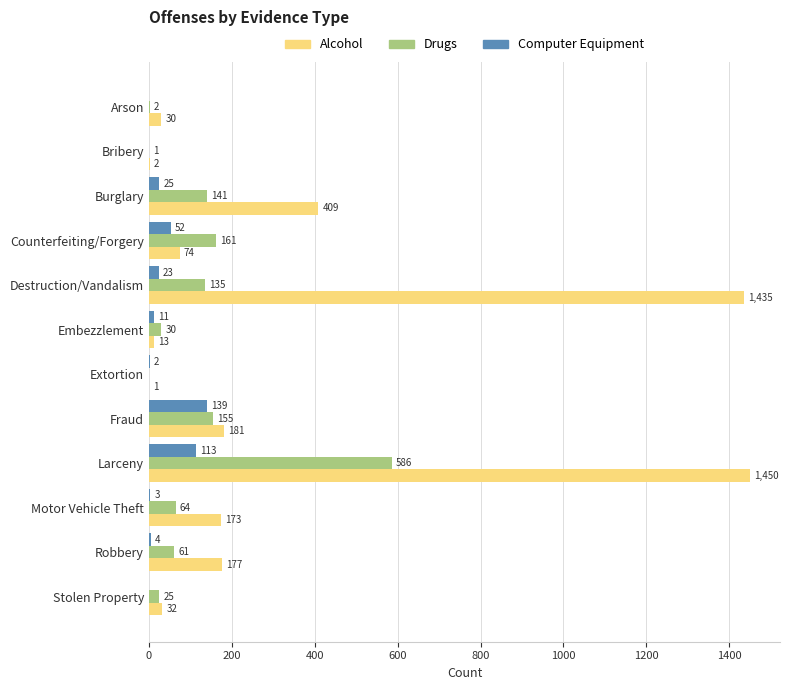

Count the number of categories in the chart.

12